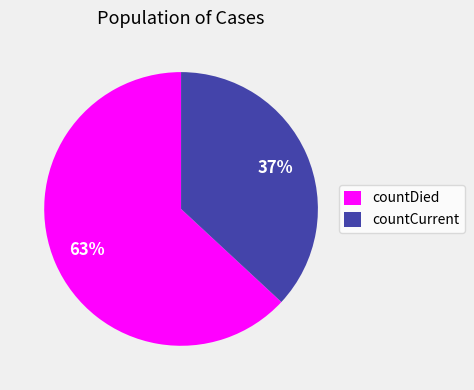

To the nearest percent, what portion does countCurrent represent?

37%